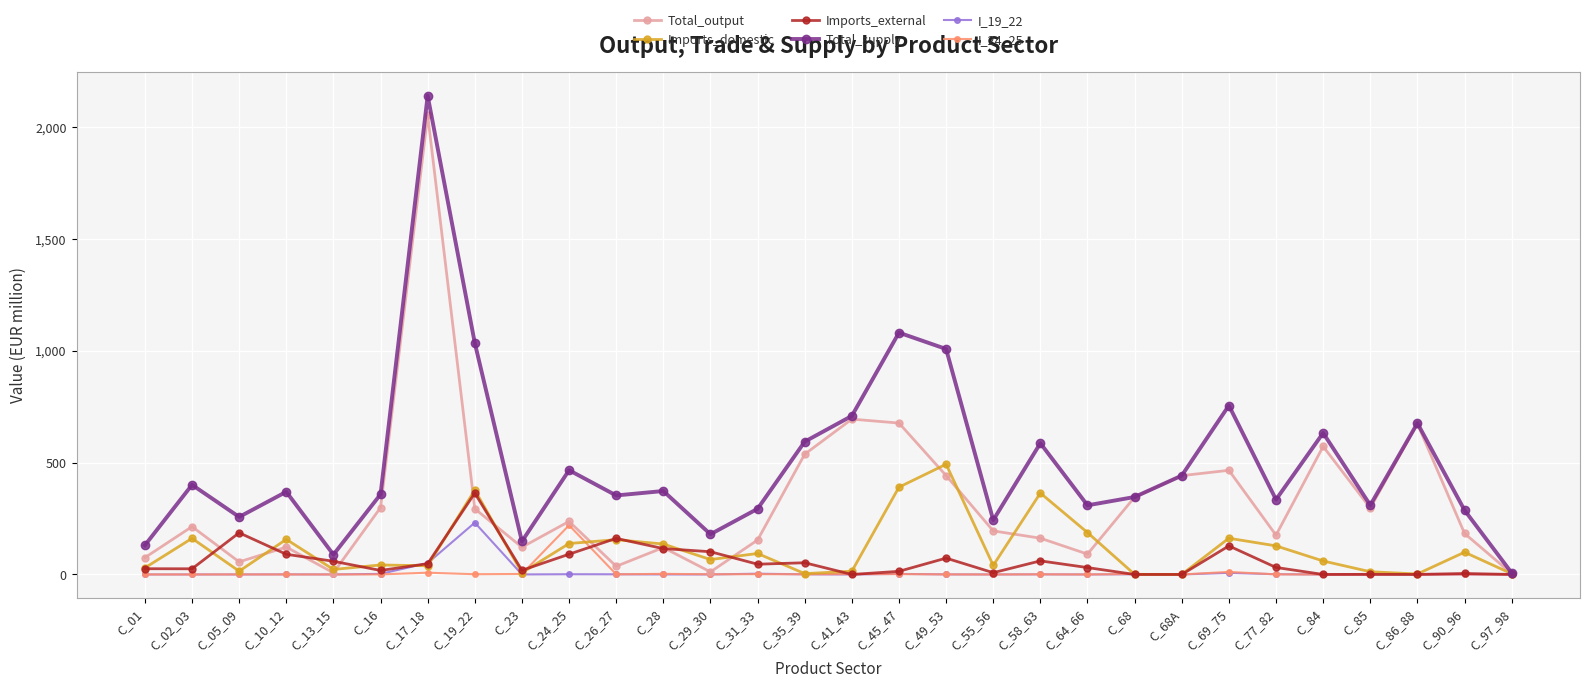

At which category does the chart reach its peak across all series?

C_17_18